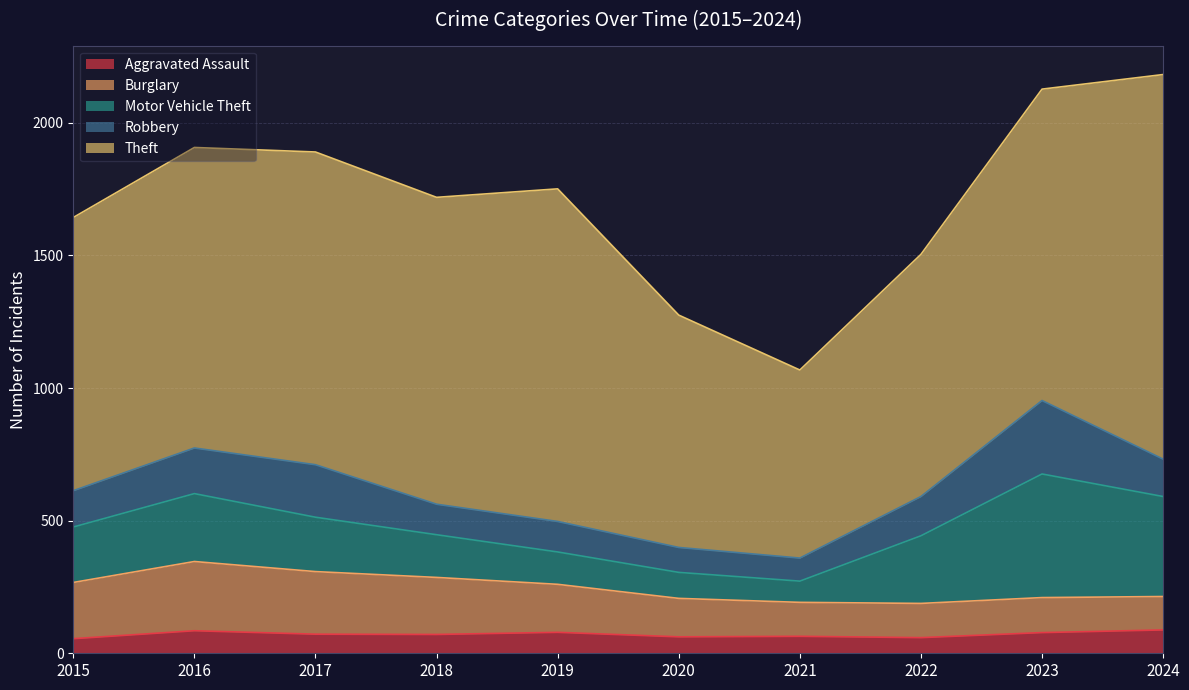

Is the value of Theft at 2020 greater than the value of Burglary at 2021?

Yes